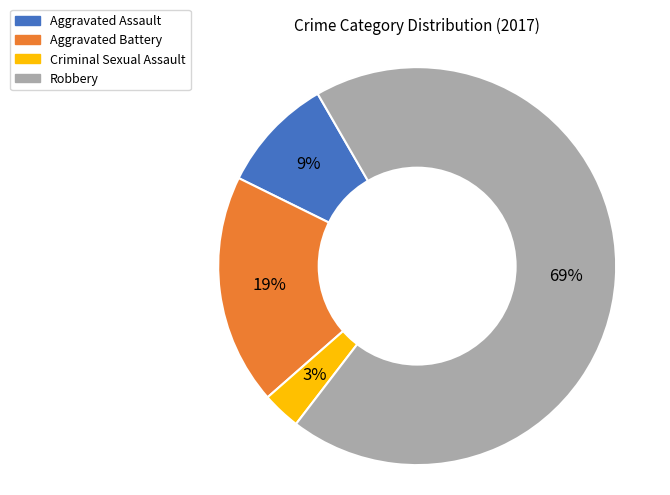

Approximately how many times larger is the value at Aggravated Assault compared to Criminal Sexual Assault?

3.0